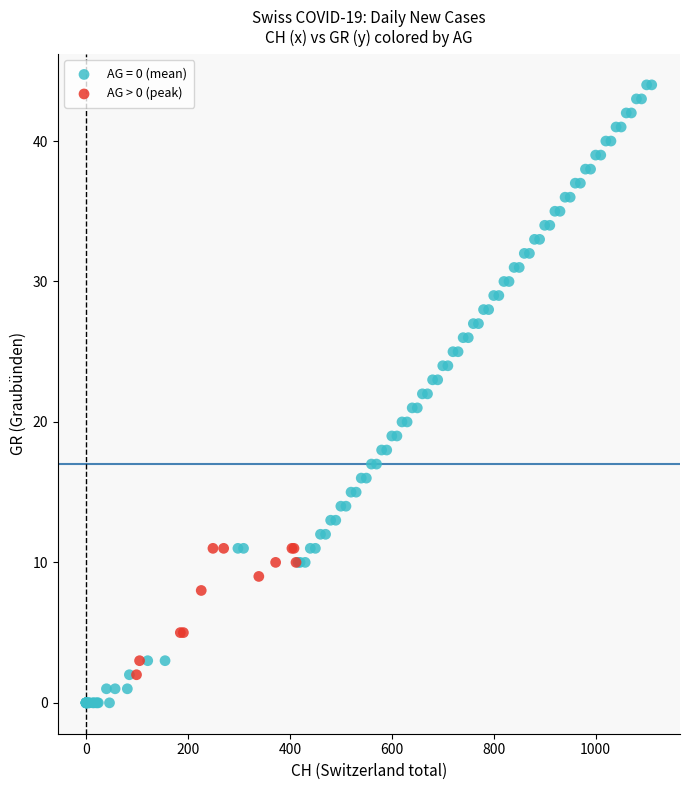

Which series has the largest Y range (max minus min)?

AG = 0 (mean)